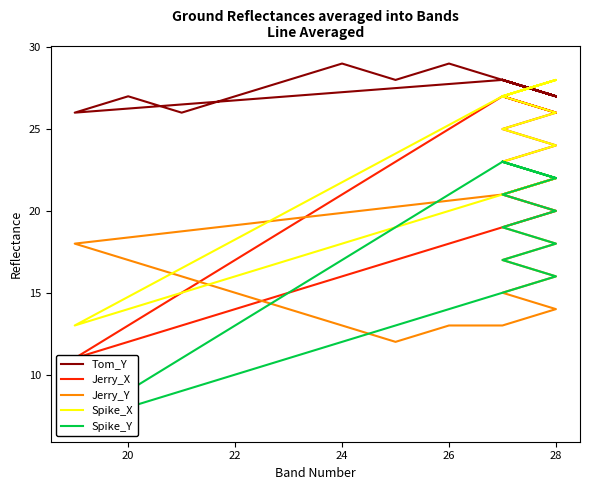

Is this an area chart (filled region under the line)?

No